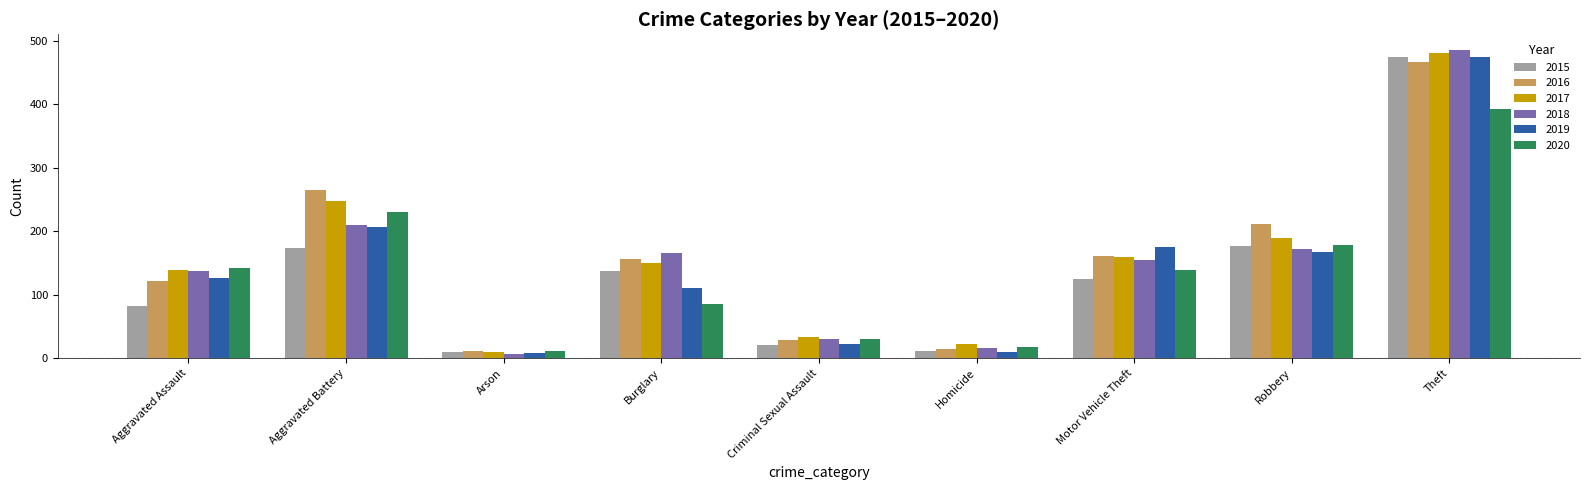

Which series changed the most between Aggravated Assault and Theft?

2015